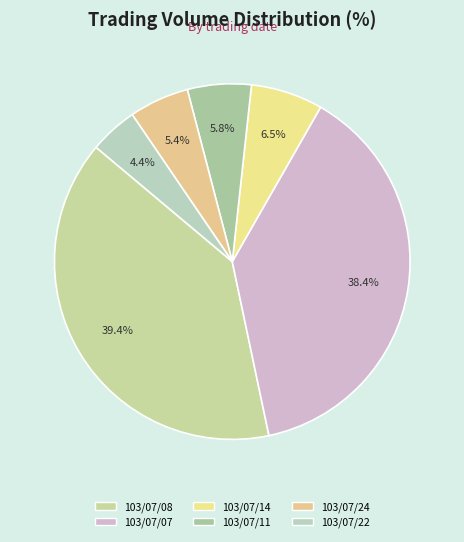

Is there a majority slice in this chart?

No